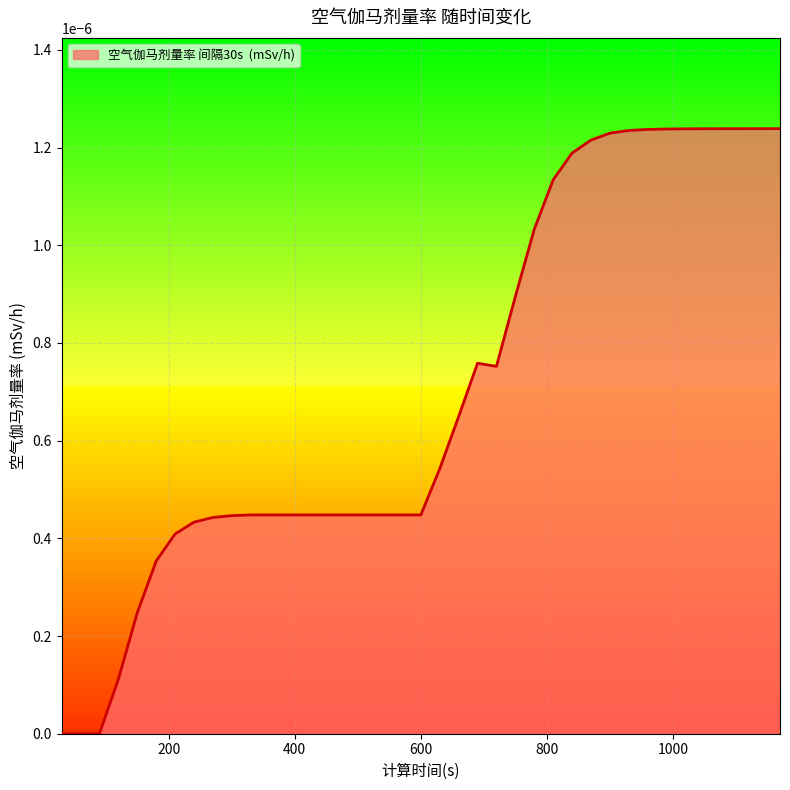

How many interior local peaks (higher than both neighbors) does the data have?

1